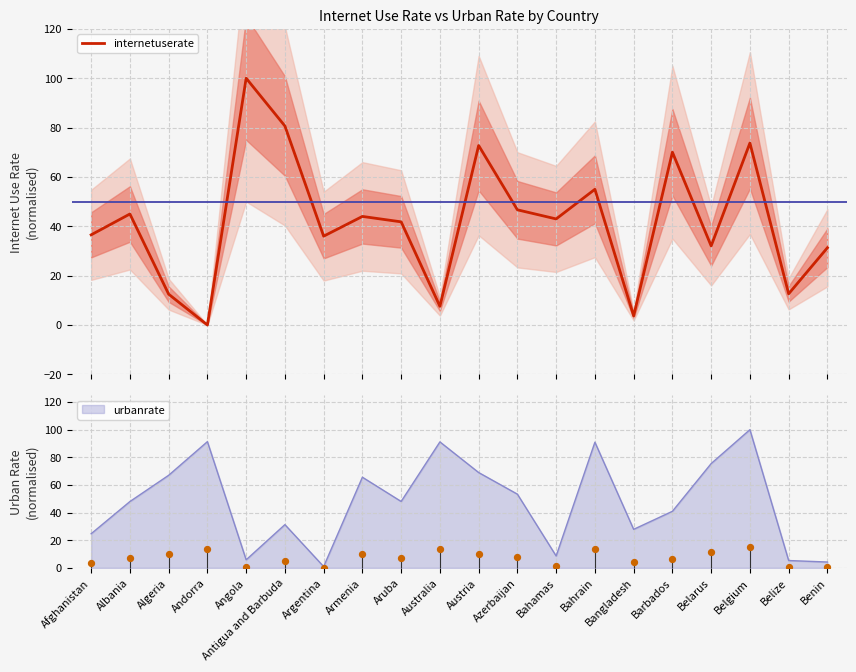

What is the change in value from Bahamas to Belarus?

-10.9